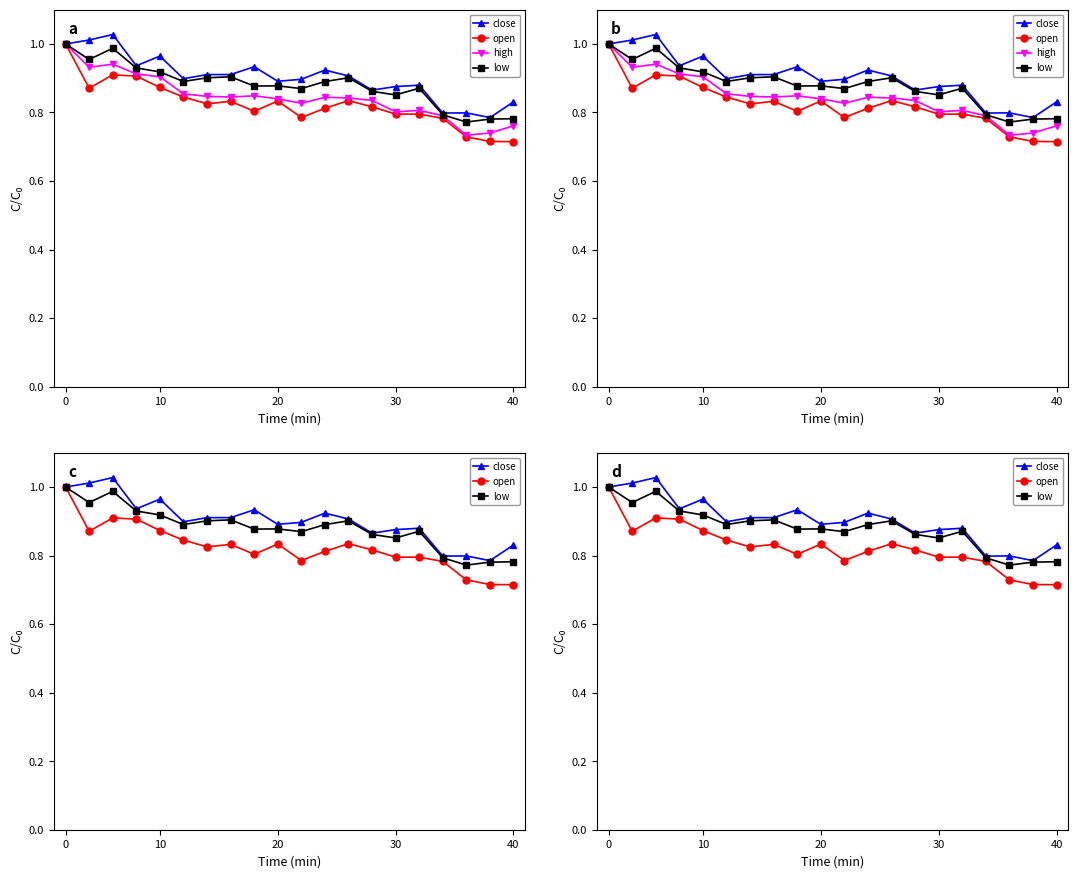

What is the value of the high point at the 6th from the left?

0.9